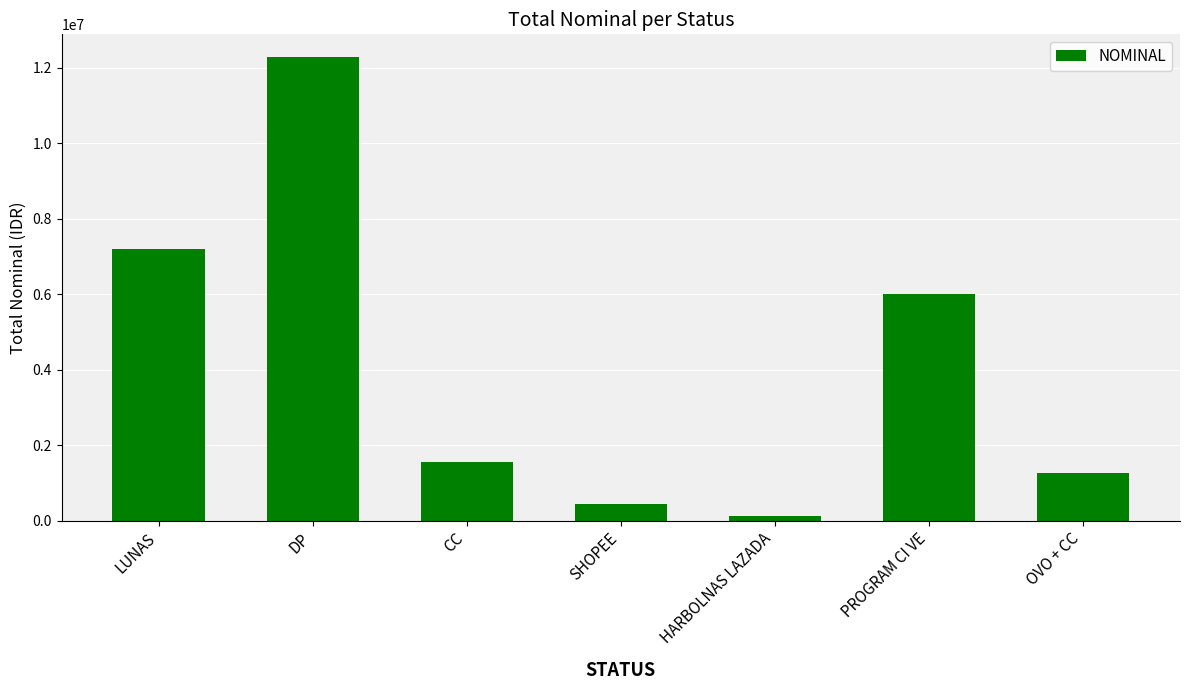

At which label does the data first exceed 1551700?

LUNAS